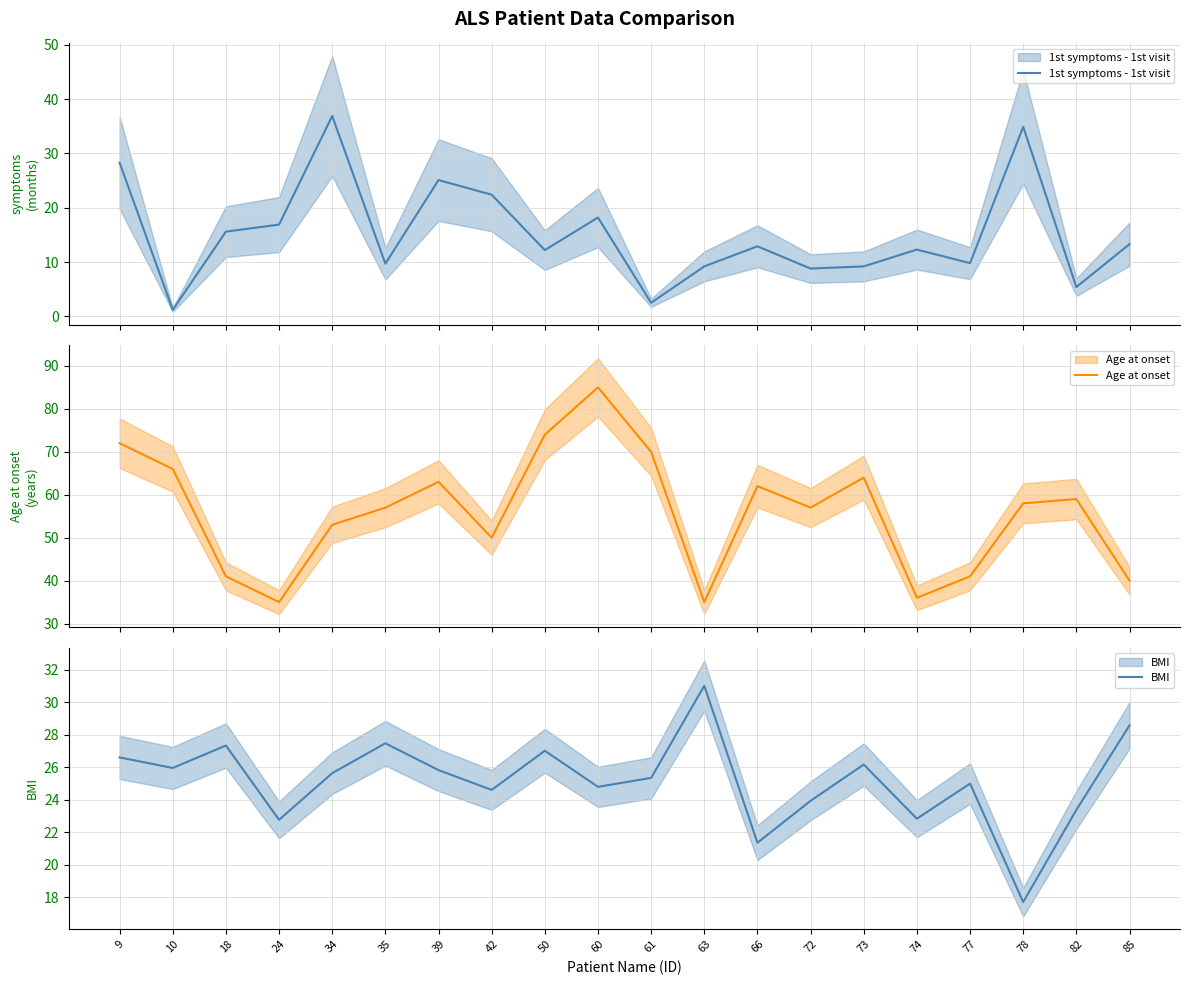

What is the lowest value of the Age at onset series?

35.0